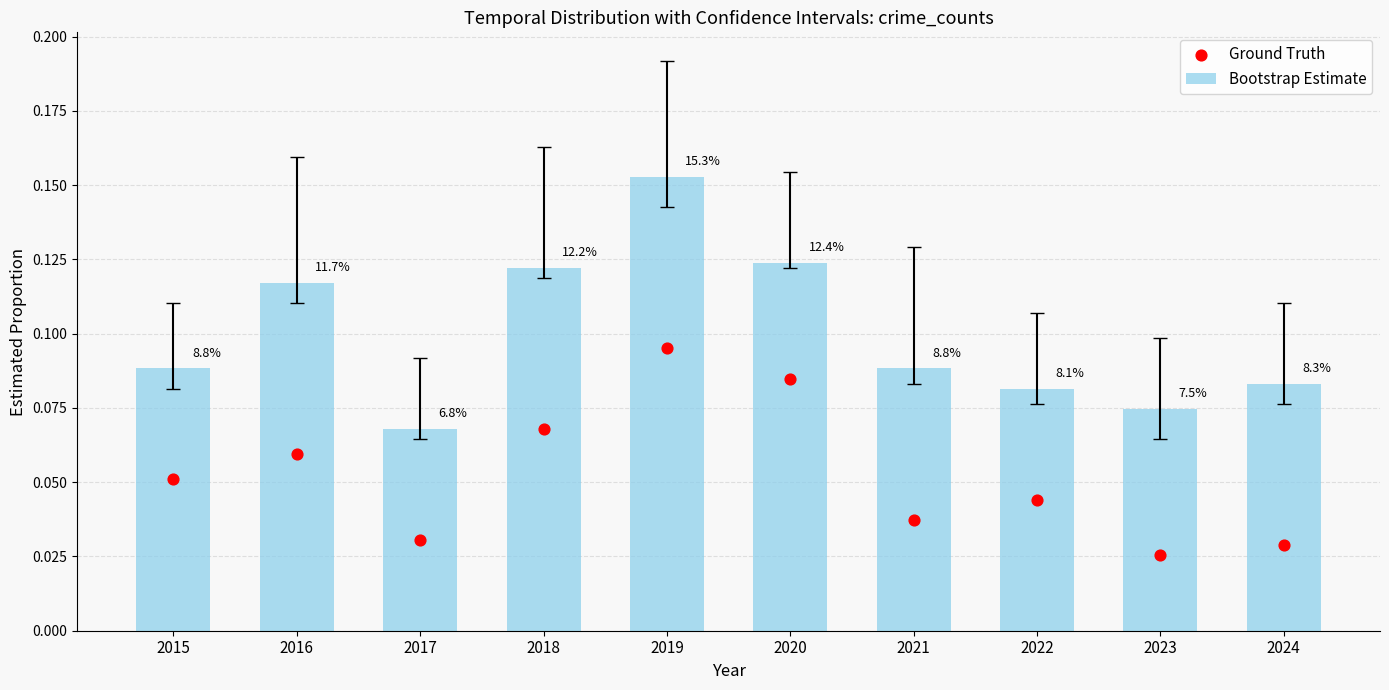

Which series reaches the maximum Y coordinate?

Bootstrap Estimate